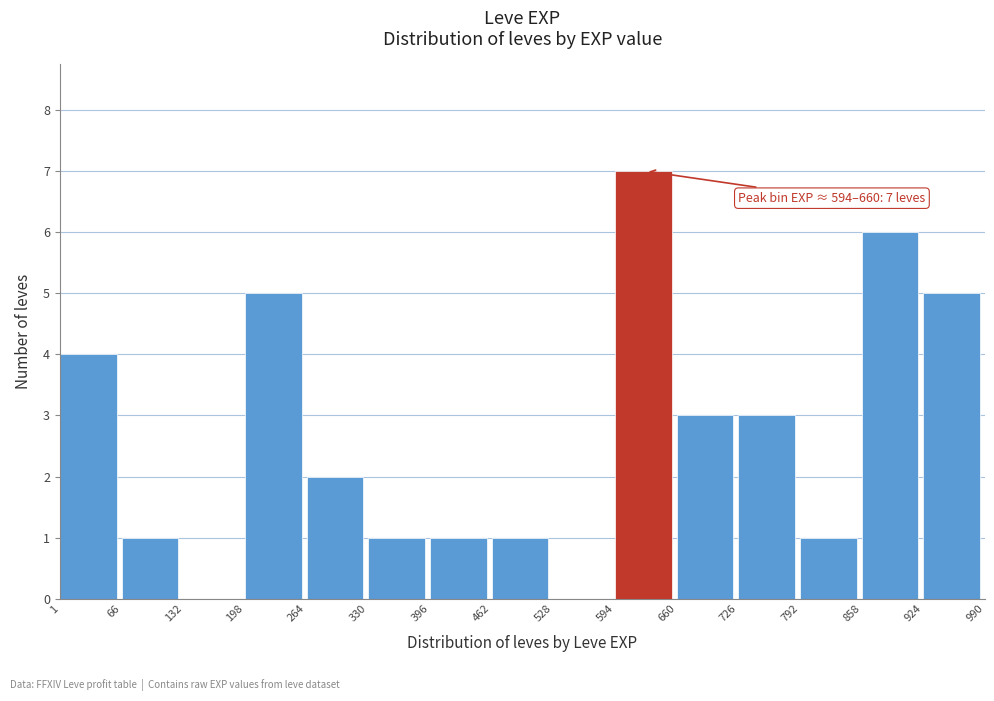

Which range on the x-axis has the tallest bar?

594 to 660